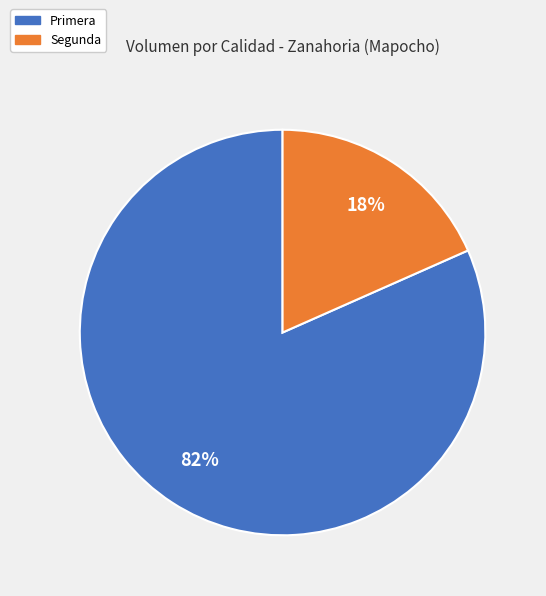

Approximately how many times larger is the value at Segunda compared to Primera?

0.2